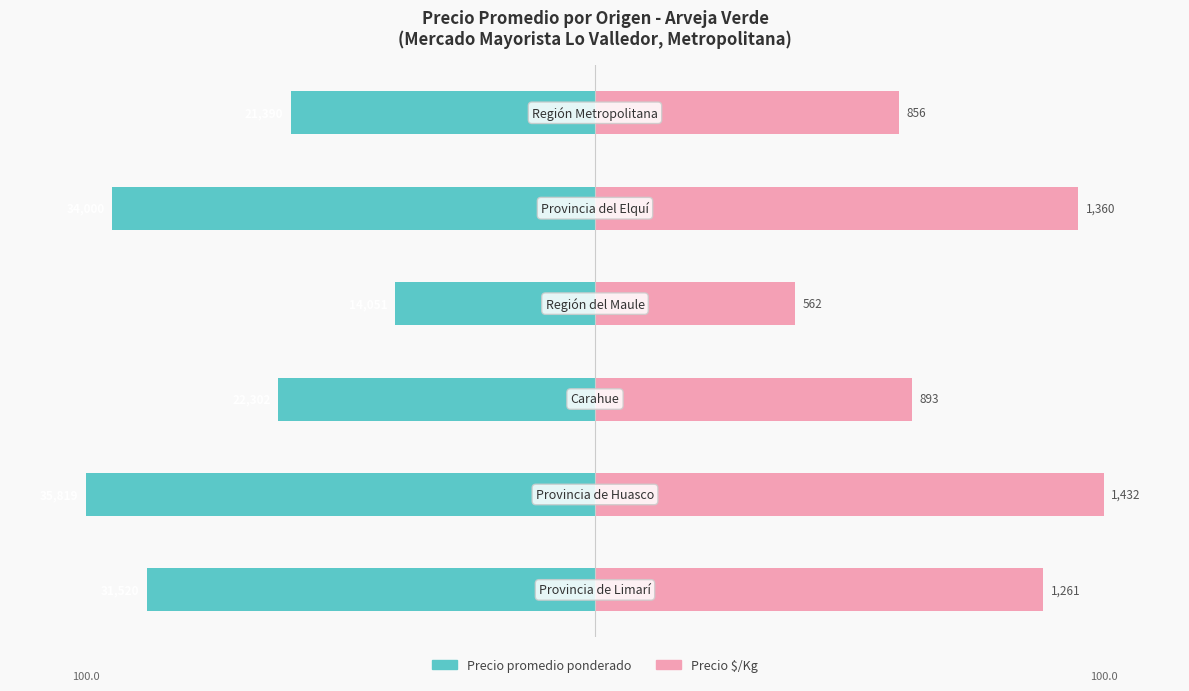

How many data points does each series have?

6